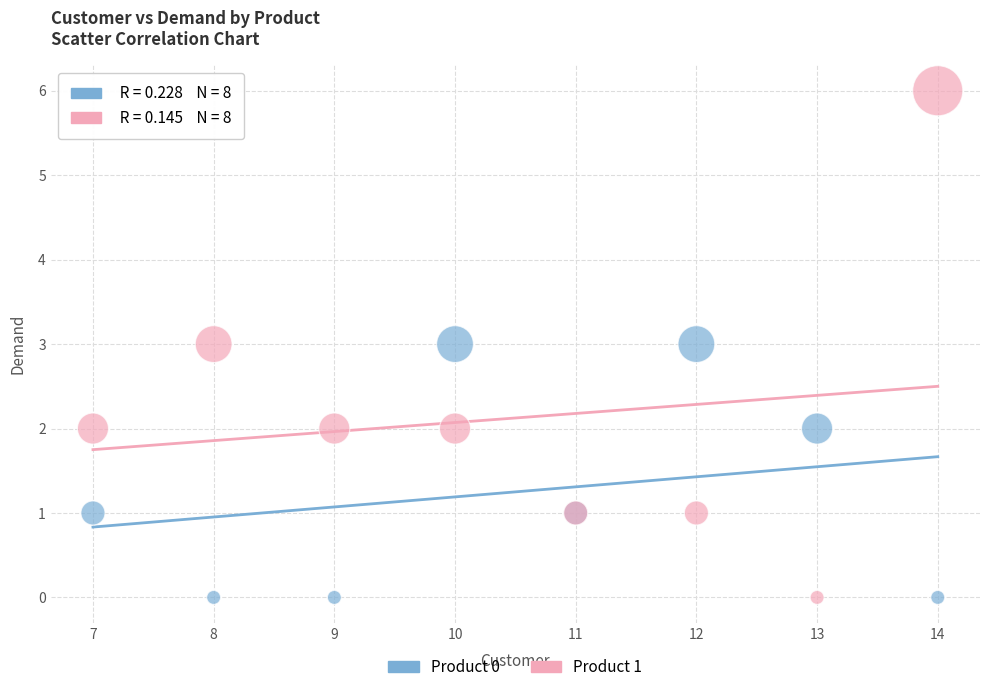

What is the X range (max minus min) for the scatter plot?

7